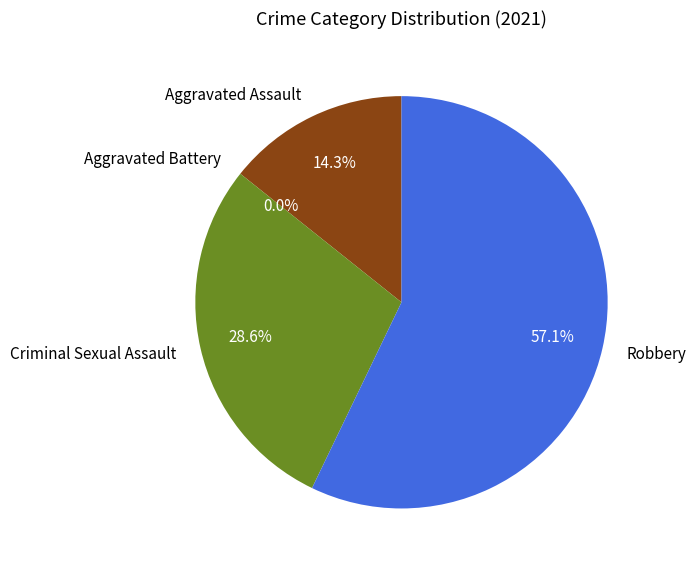

Rank the categories by value from highest to lowest.

Robbery, Criminal Sexual Assault, Aggravated Assault, Aggravated Battery